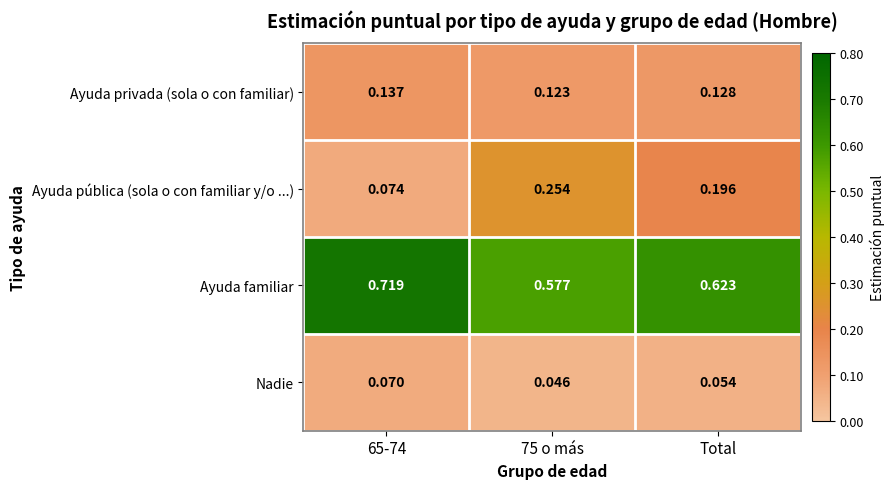

Which series has the largest total across all categories?

Ayuda familiar